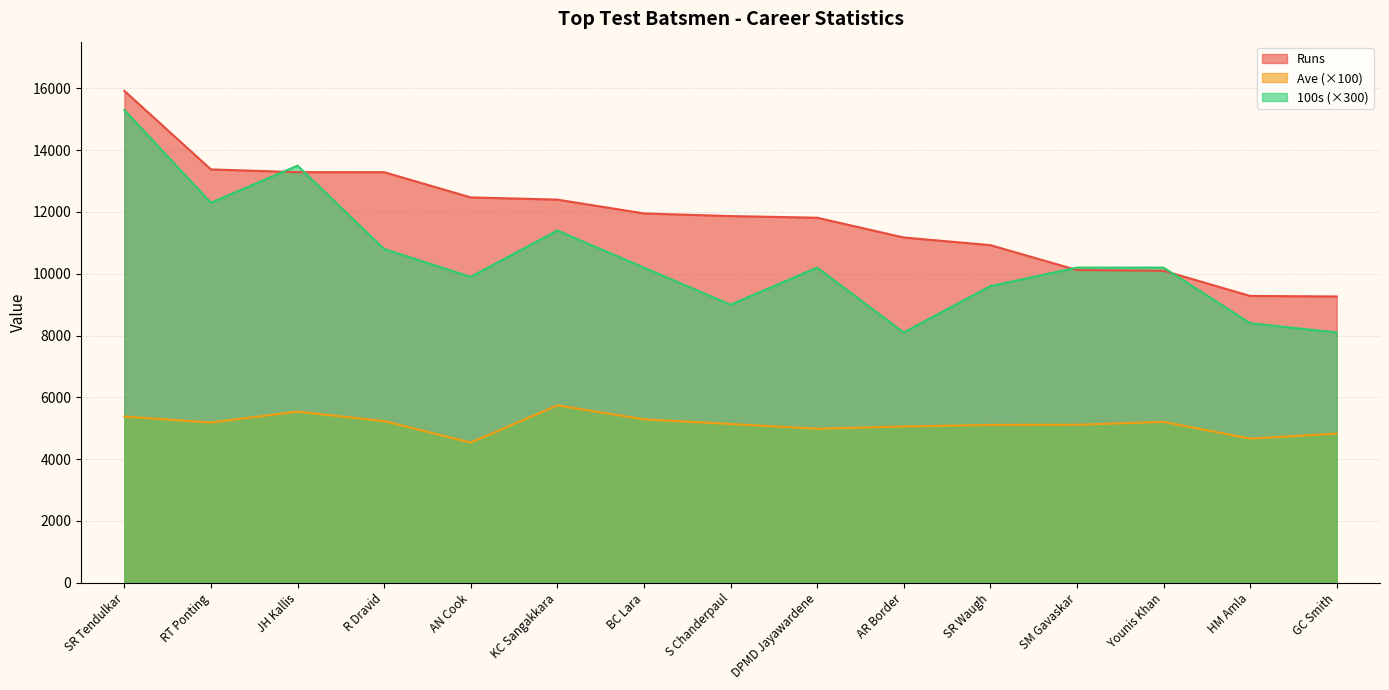

Reading left to right, list all the values displayed in this chart.

Runs: 15921	13378	13289	13288	12472	12400	11953	11867	11814	11174	10927	10122	10099	9282	9265
Ave: 5378	5185	5537	5231	4535	5740	5288	5137	4984	5056	5106	5112	5205	4664	4825
100s: 15300	12300	13500	10800	9900	11400	10200	9000	10200	8100	9600	10200	10200	8400	8100